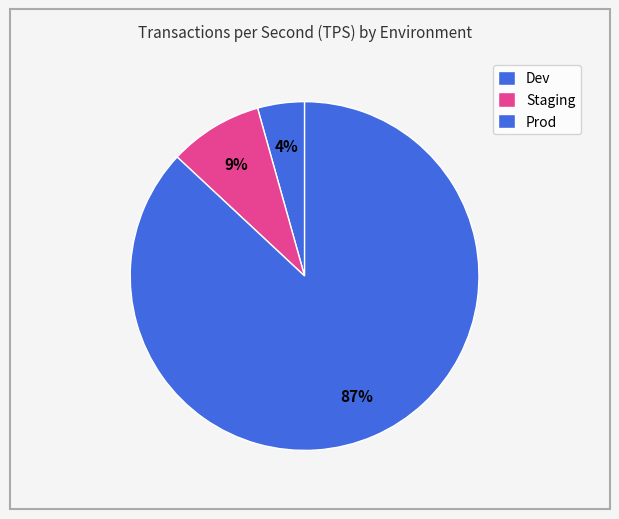

Which has a higher value, Staging or Dev?

Staging